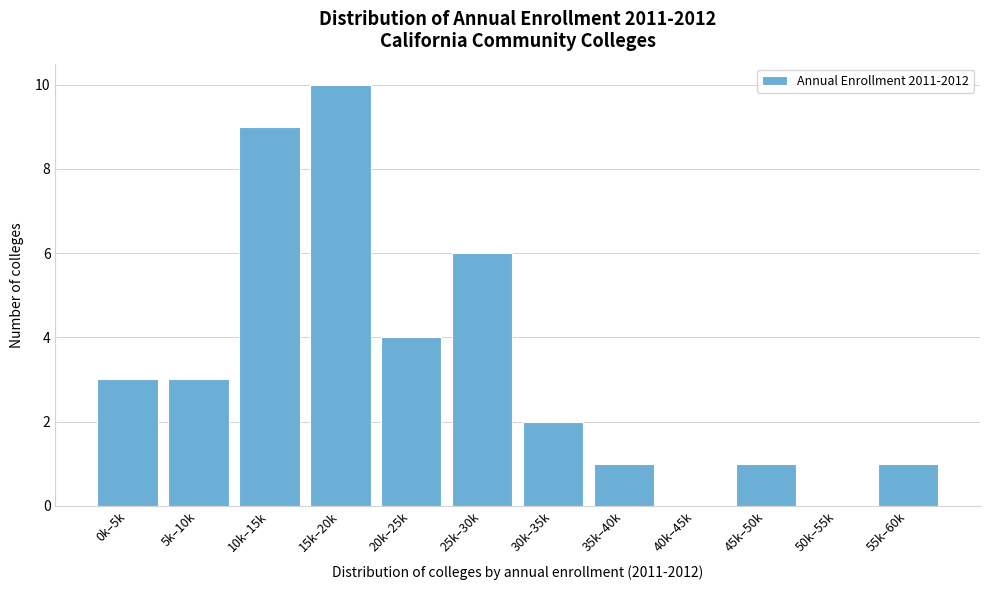

Reading left to right, extract all data points from this chart.

0k–5k=3	5k–10k=3	10k–15k=9	15k–20k=10	20k–25k=4	25k–30k=6	30k–35k=2	35k–40k=1	40k–45k=0	45k–50k=1	50k–55k=0	55k–60k=1